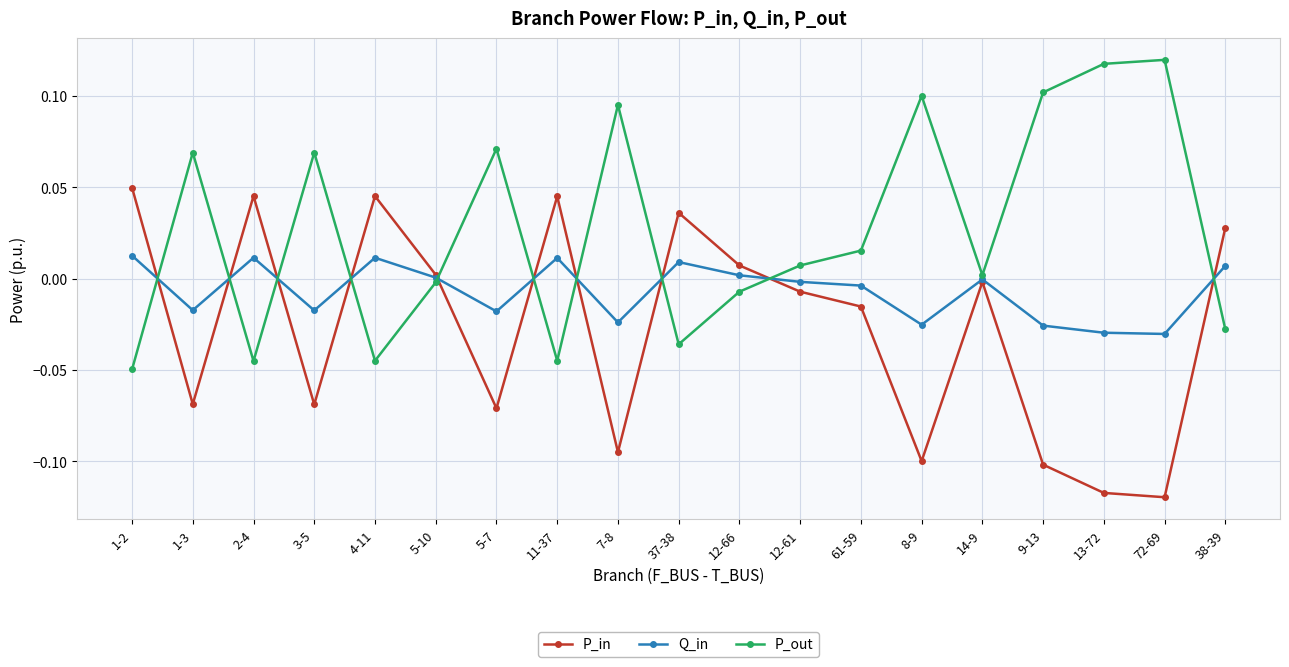

What is the label of the 8th point from the left?

11-37